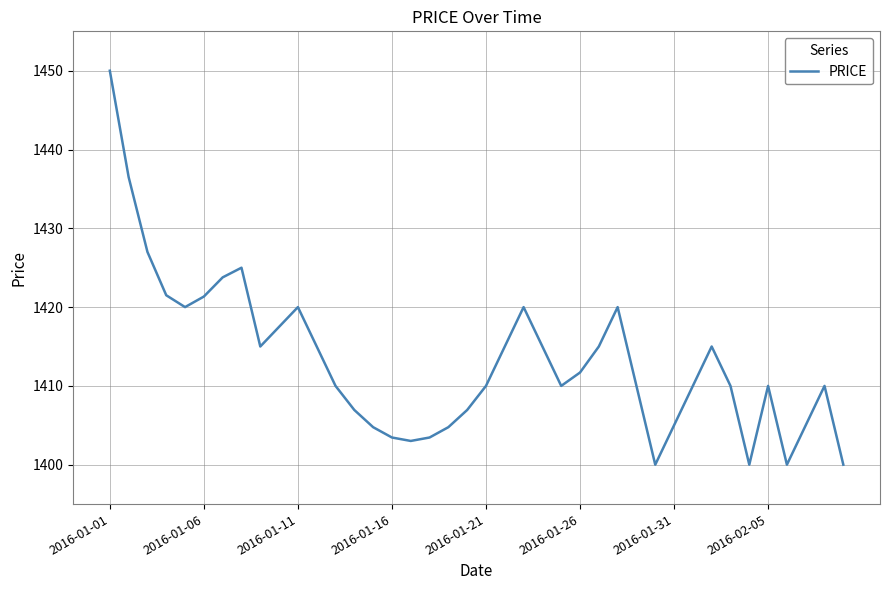

What is the smallest value displayed?

1400.0